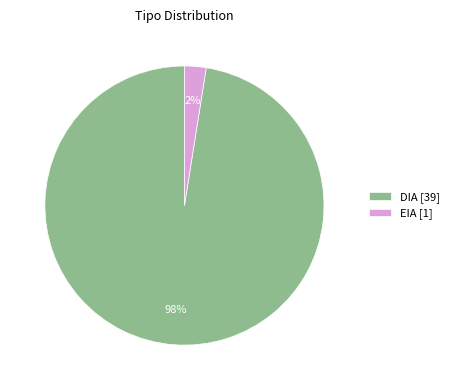

Count the number of slices in the pie.

2